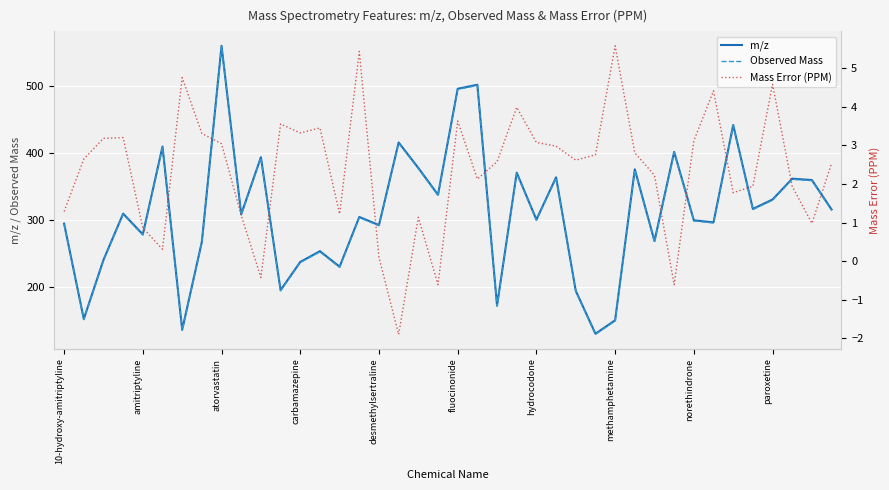

What is the maximum value shown in the chart?

559.3